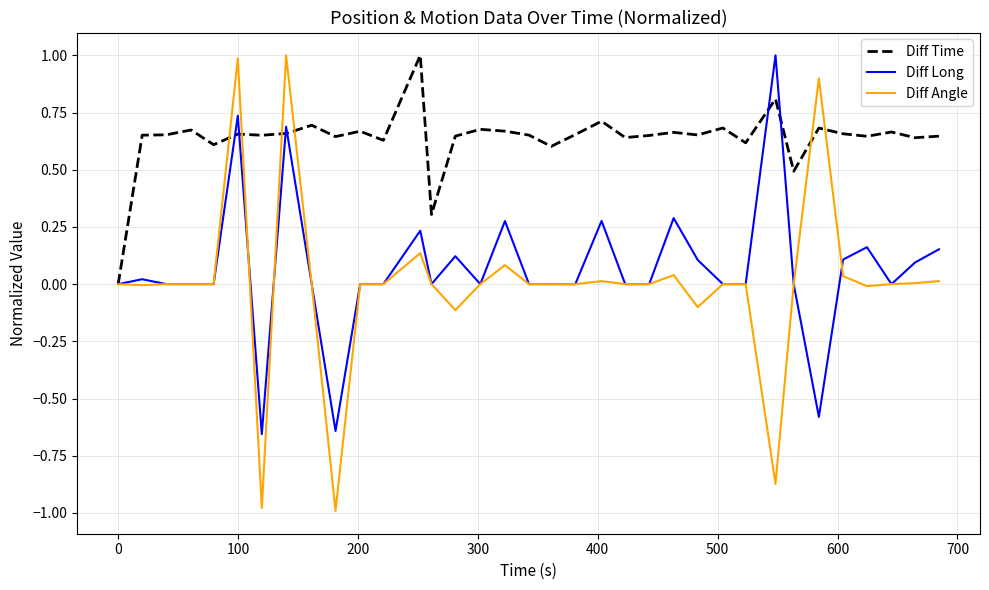

Which series has the widest spread of values?

Diff Angle